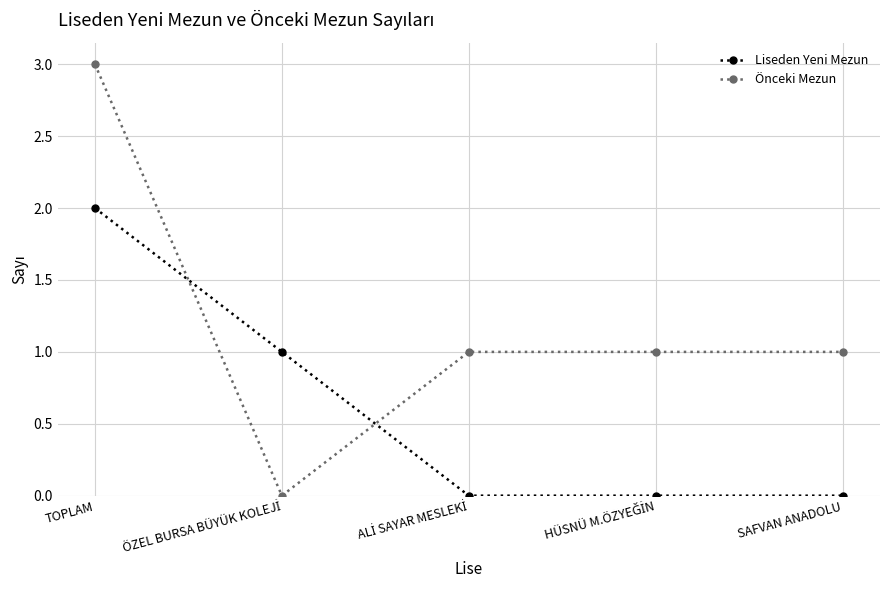

At which label does Önceki Mezun reach its peak?

TOPLAM